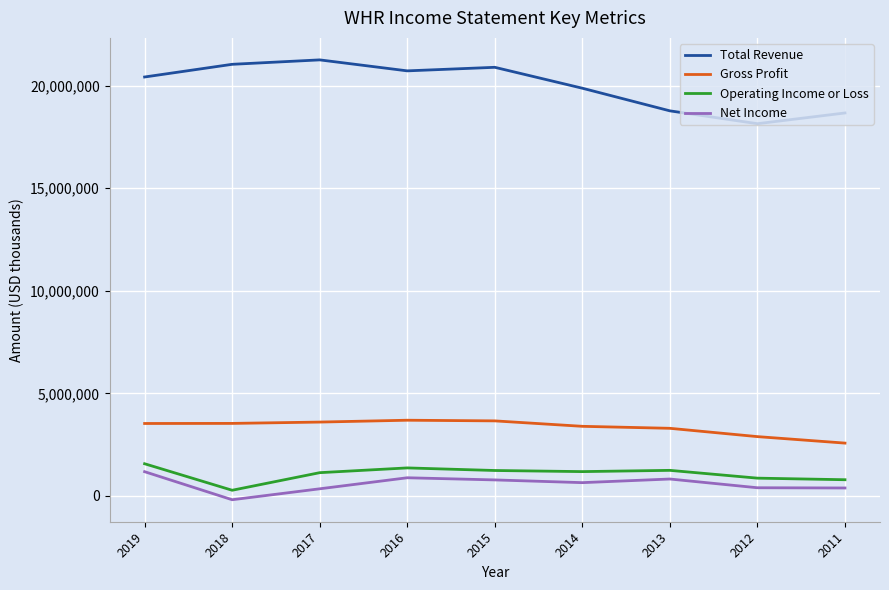

True or false: Total Revenue and Gross Profit intersect in this chart.

False